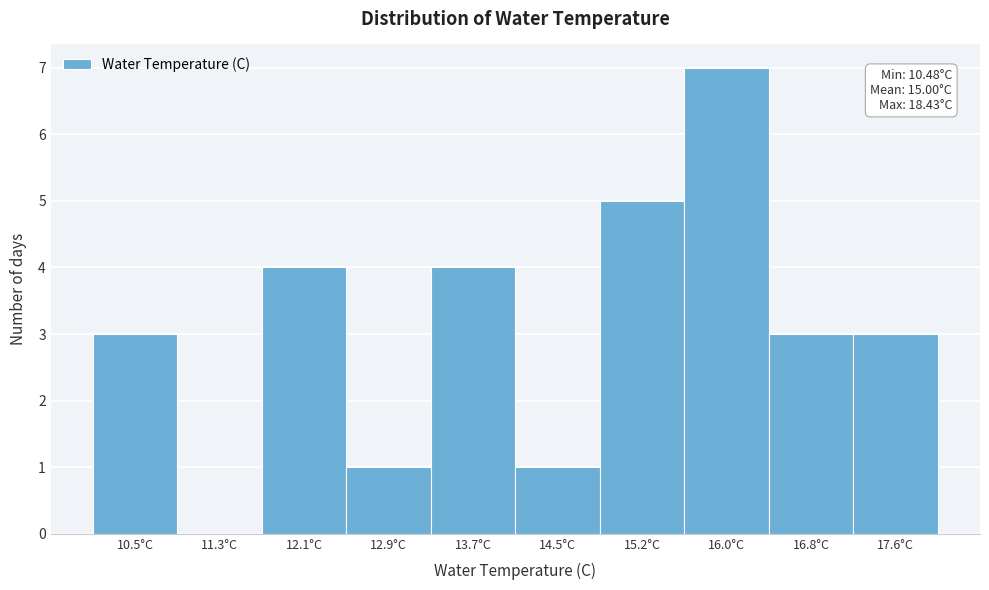

Reading left to right, list all the values displayed in this chart.

10.5°C=3	11.3°C=0	12.1°C=4	12.9°C=1	13.7°C=4	14.5°C=1	15.2°C=5	16.0°C=7	16.8°C=3	17.6°C=3